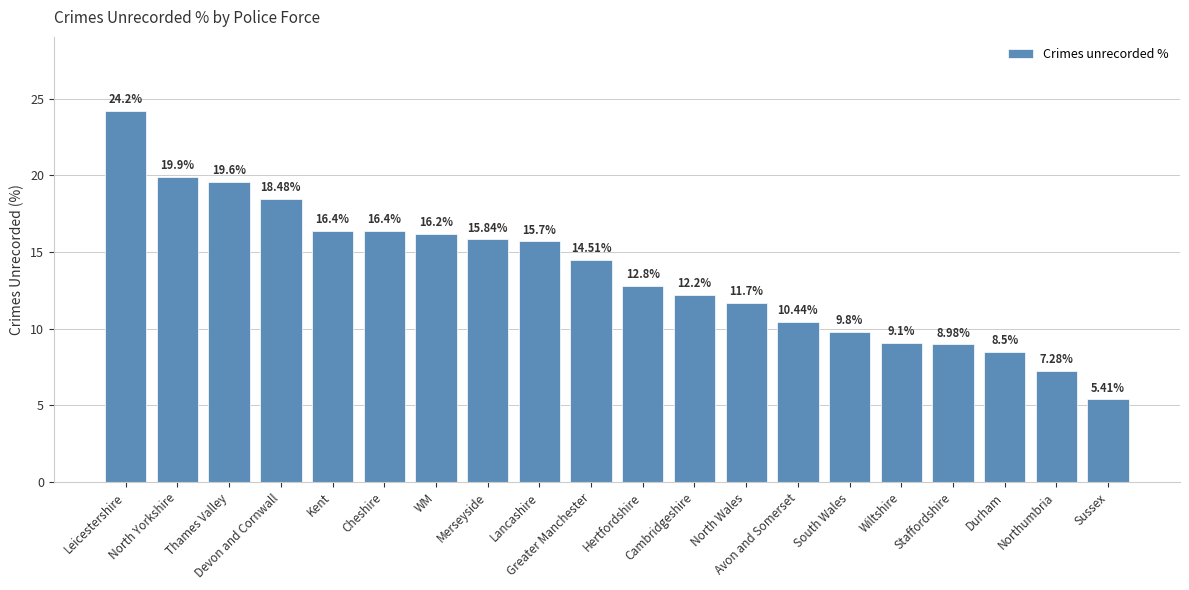

What is the label of the 1st bar from the left?

Leicestershire